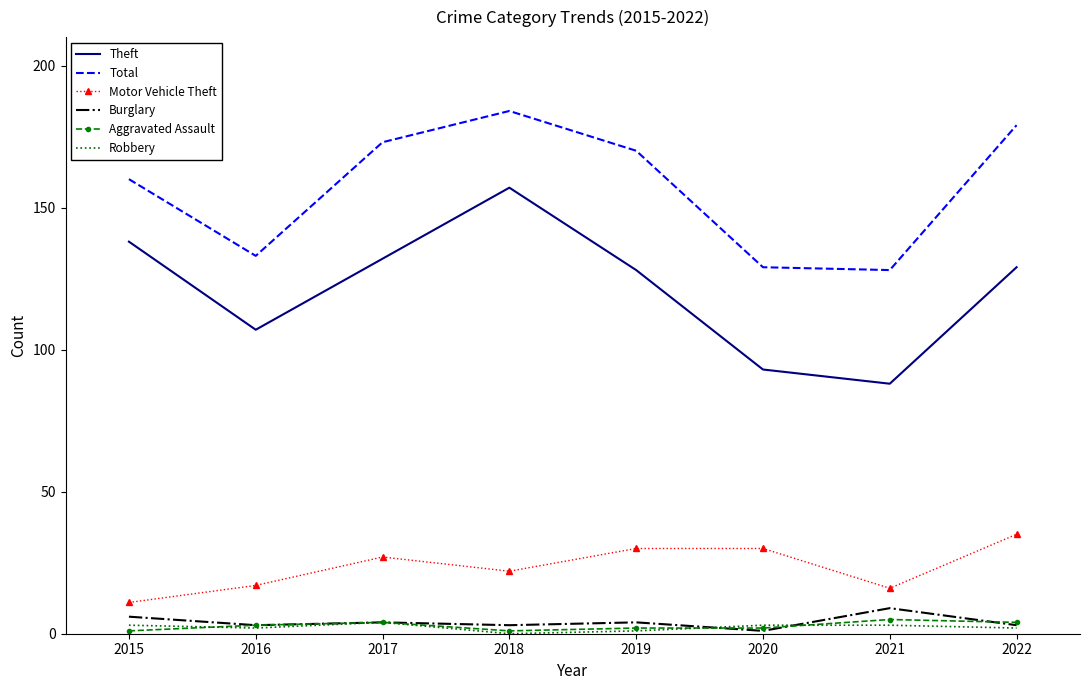

At which category is the sum across all series the highest?

2018